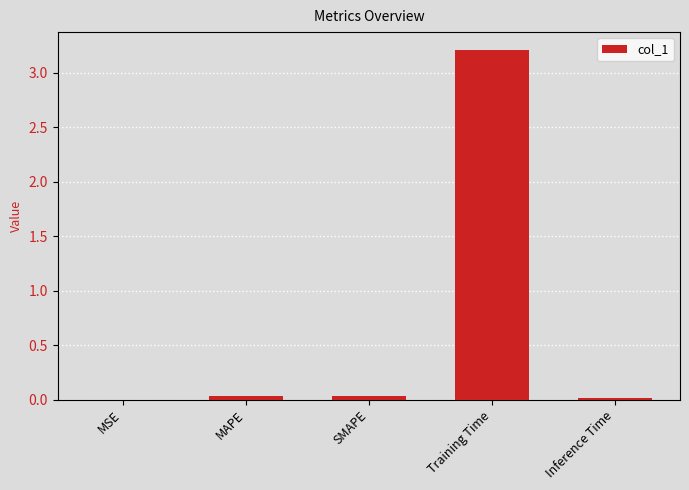

The chart shows a value of 5.7 at Training Time. True or false?

False